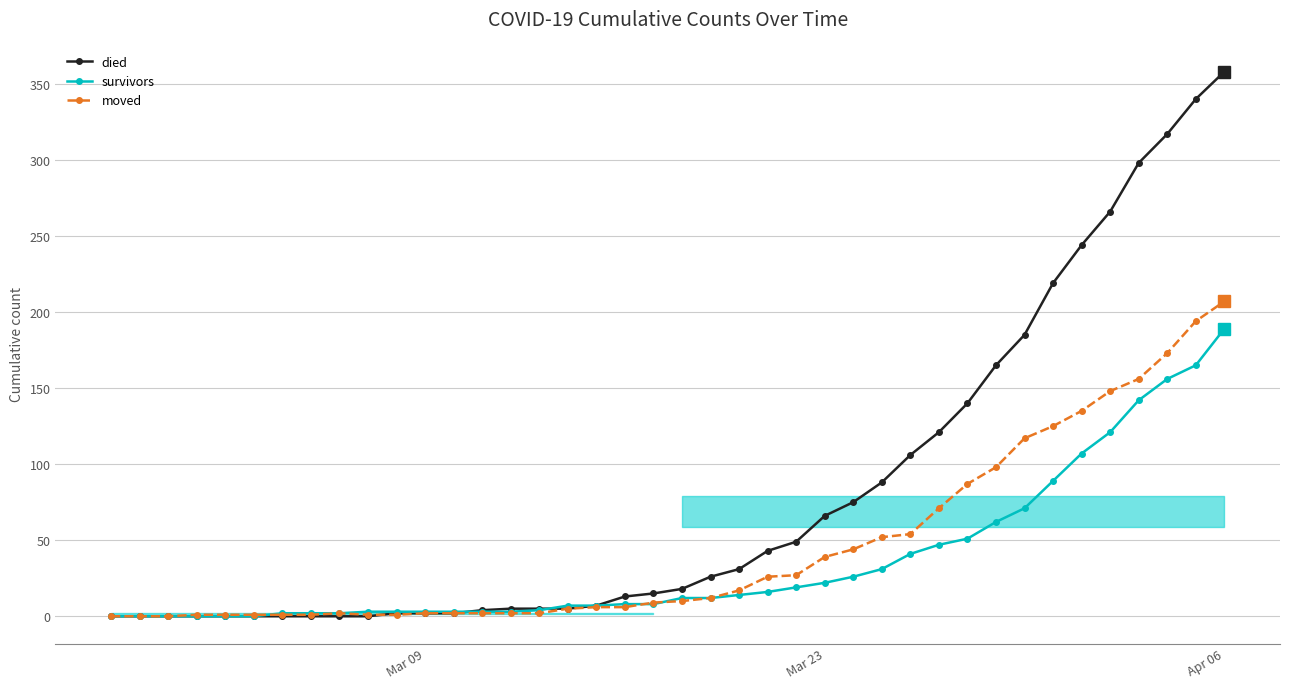

The value of survivors at Mar 23 is 22. True or false?

True